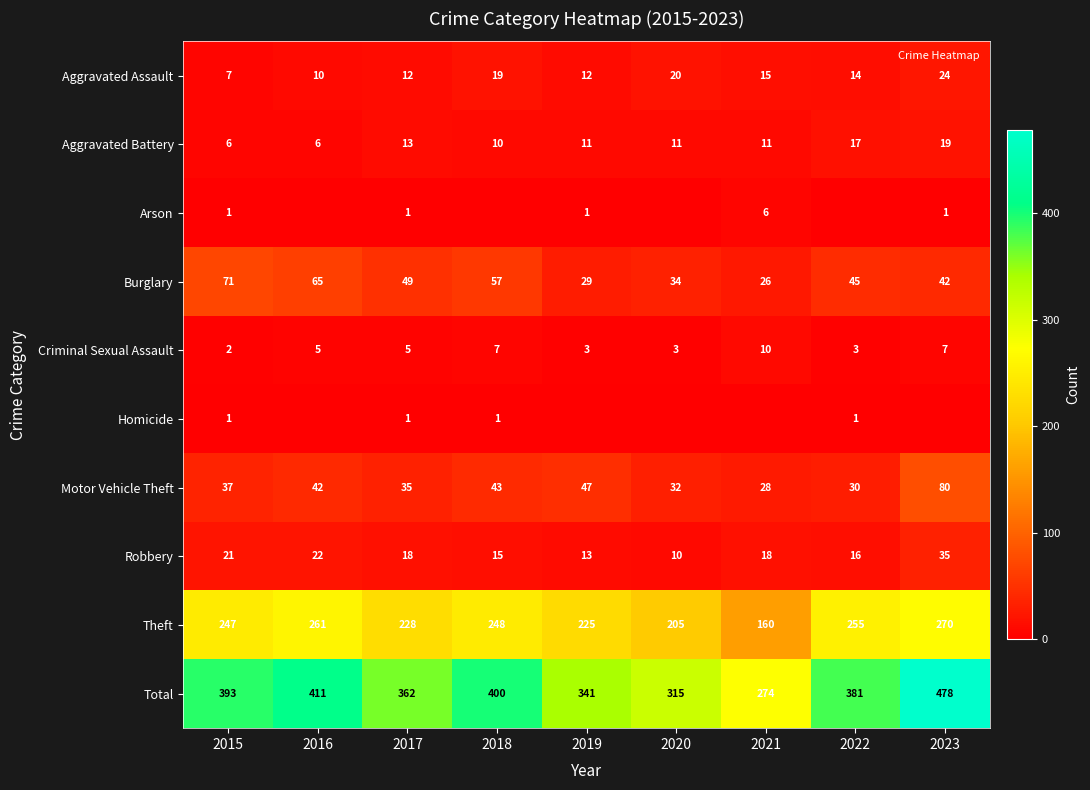

The Aggravated Battery series shows 11 at 2020. True or false?

True